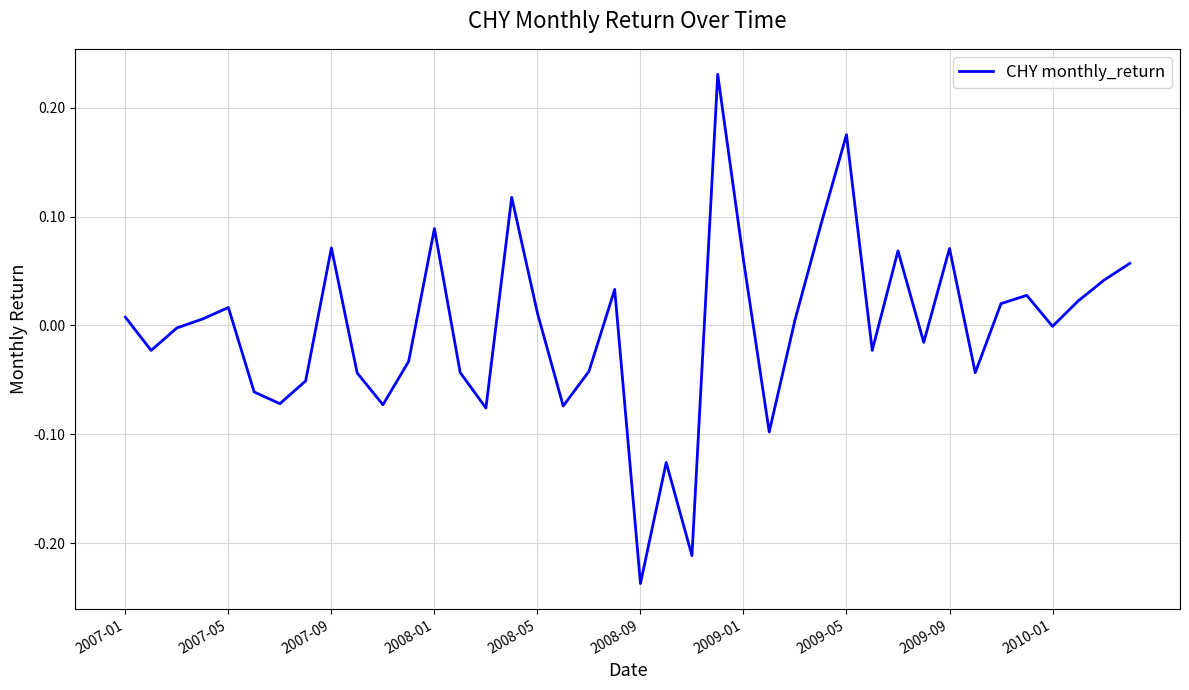

Count the number of data series in this chart.

1